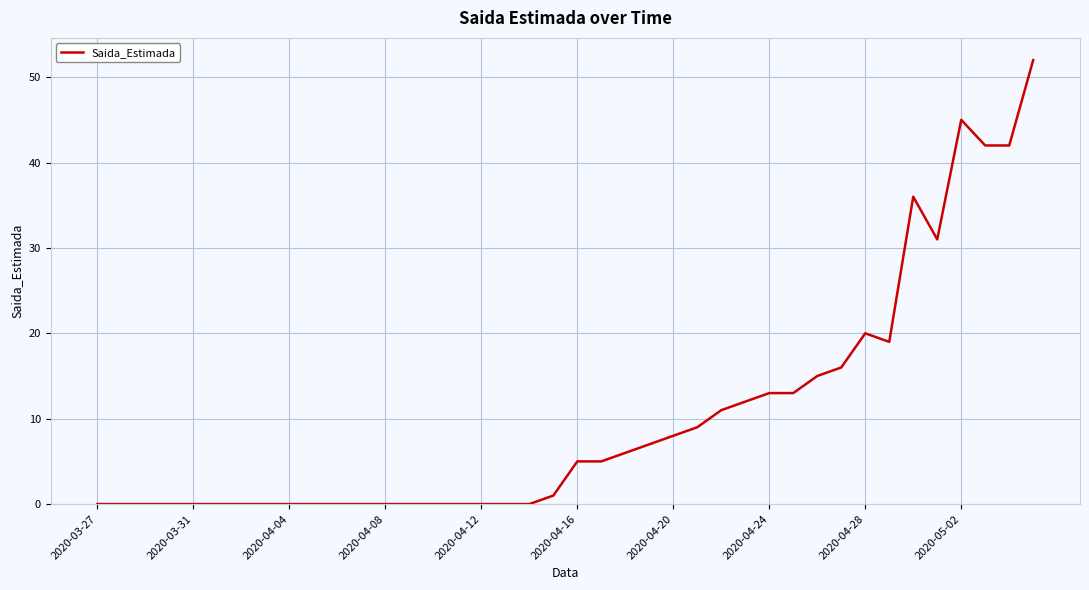

Count the number of categories in the chart.

40